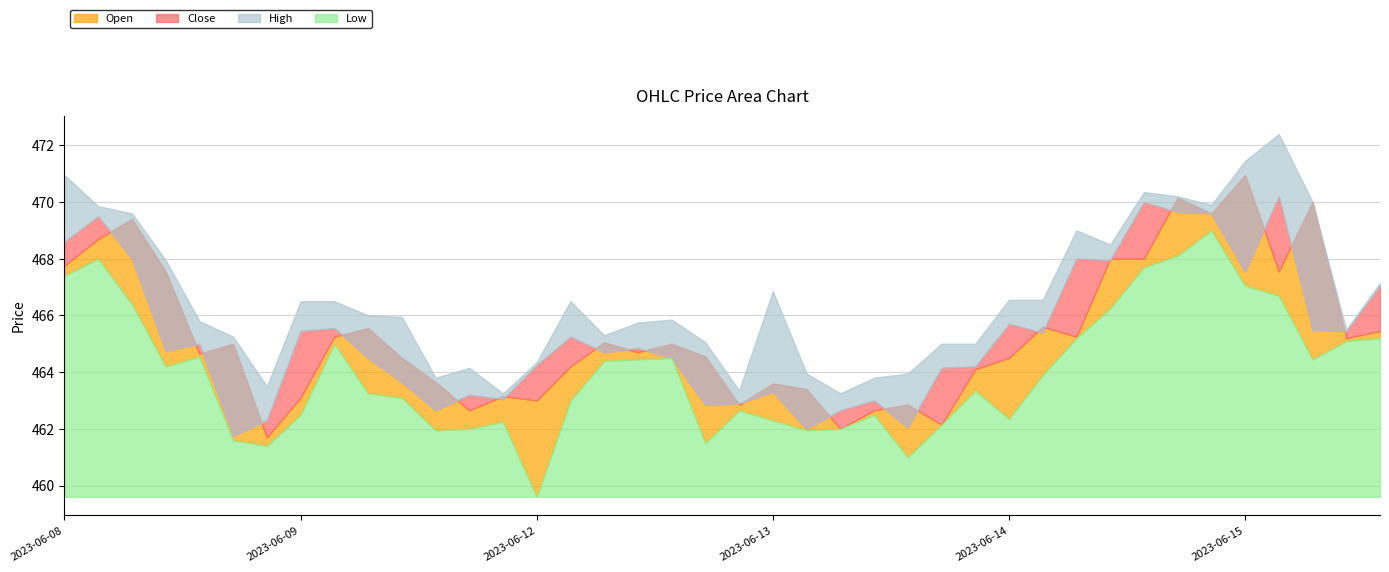

Is the value of High at 2023-06-13 14:15 greater than the value of Close at 2023-06-14 13:15?

No